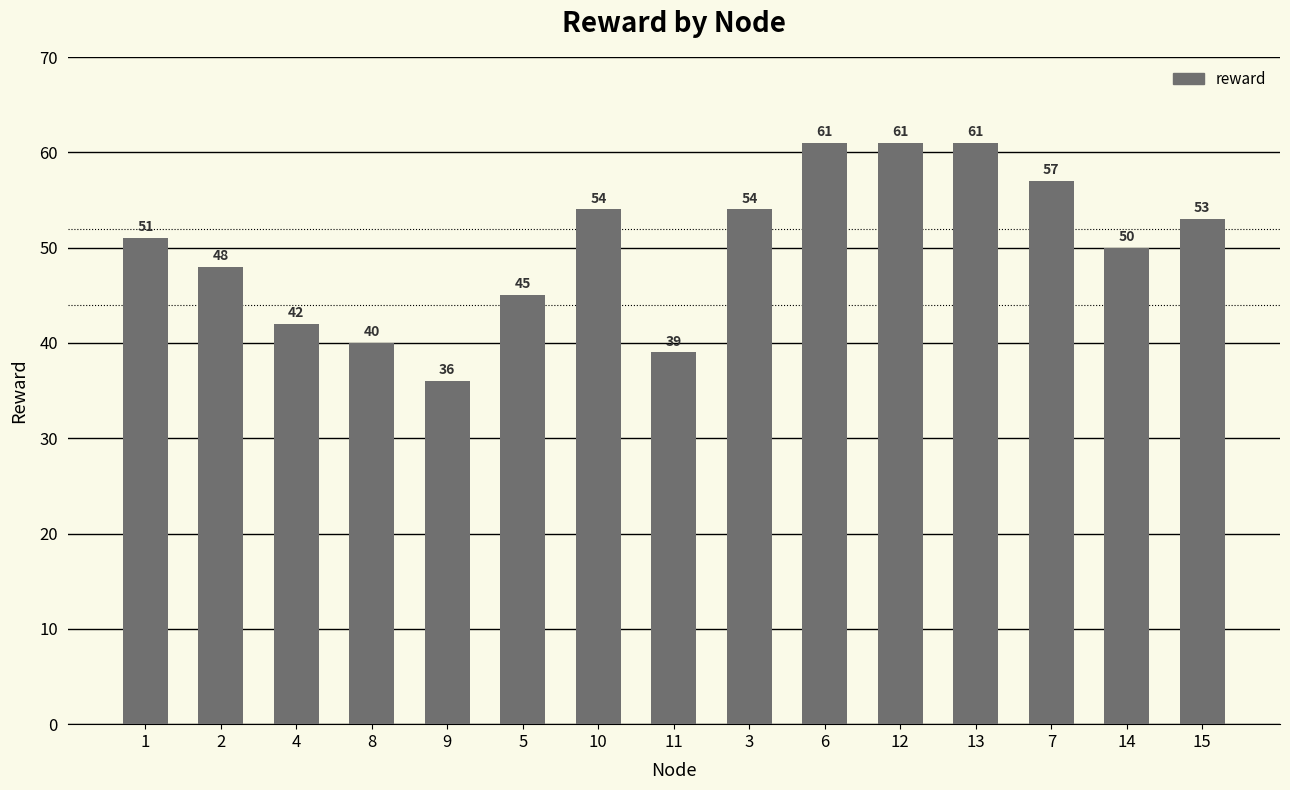

What is the maximum value shown in the chart?

61